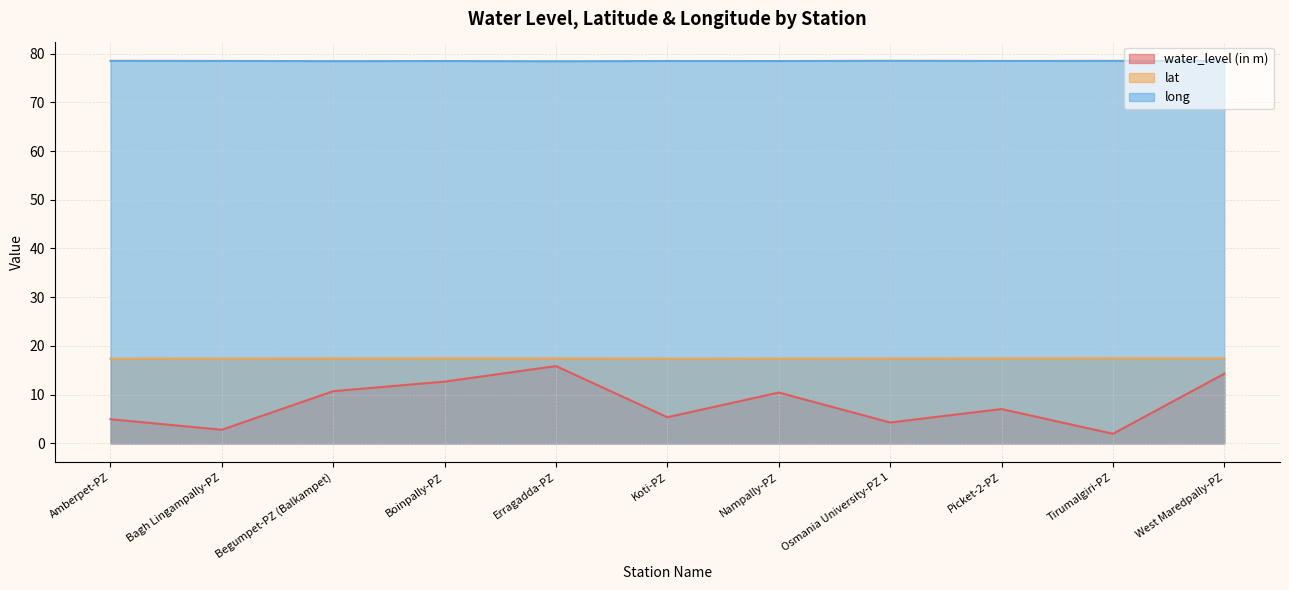

The long series shows 78.5 at Amberpet-PZ. True or false?

True